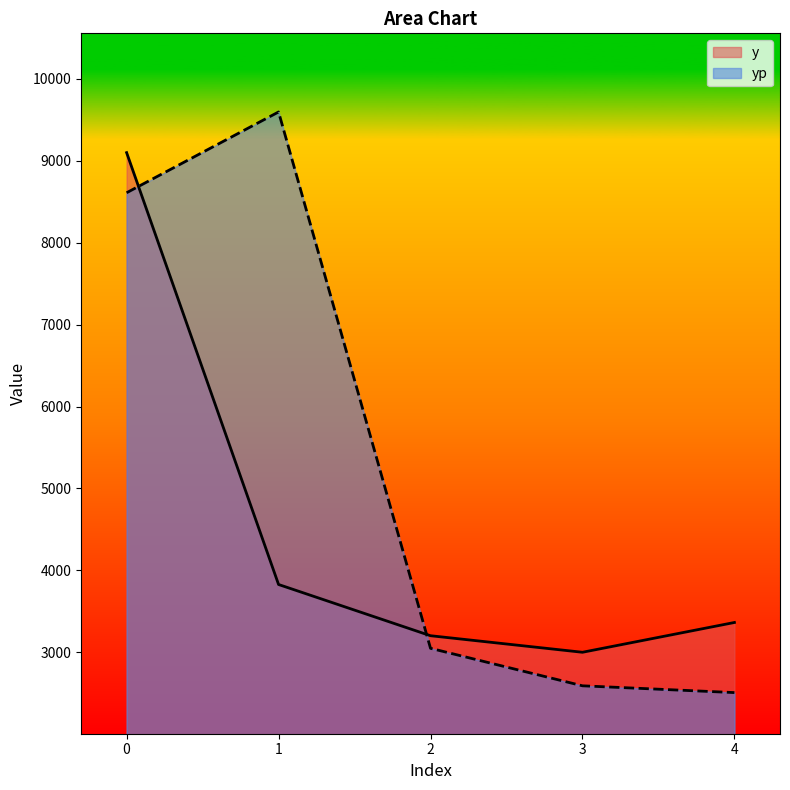

What is the value of the y point at the 1st from the left?

9098.5